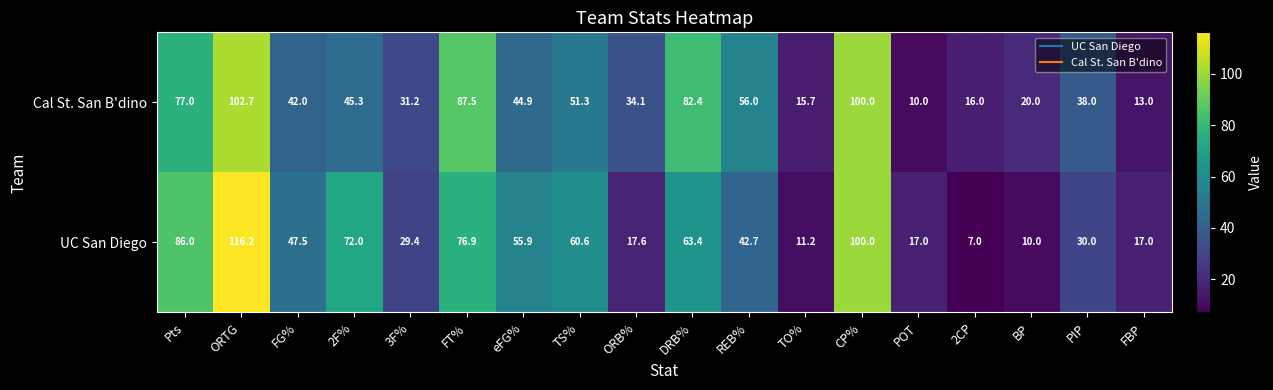

True or false: UC San Diego has a value of 17.4 at PIP.

False